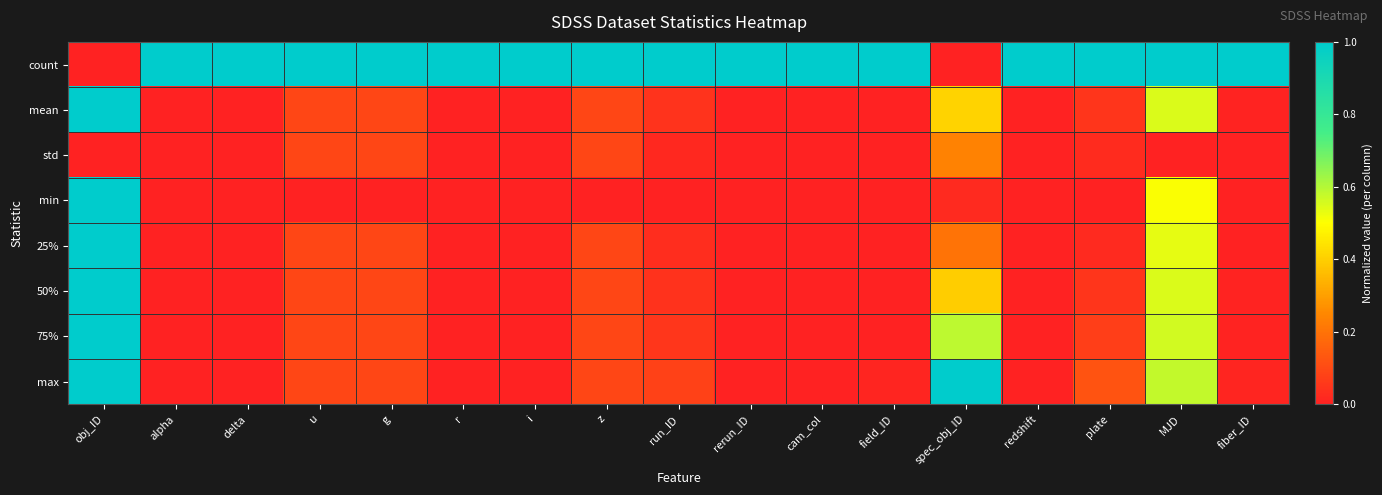

At how many categories does at least one series exceed 0?

17